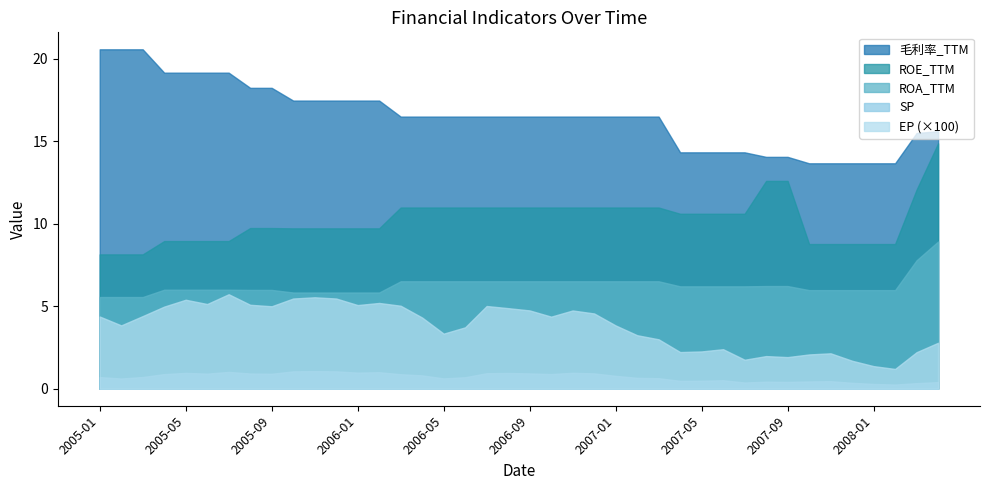

What is the average value of the SP series?

0.7